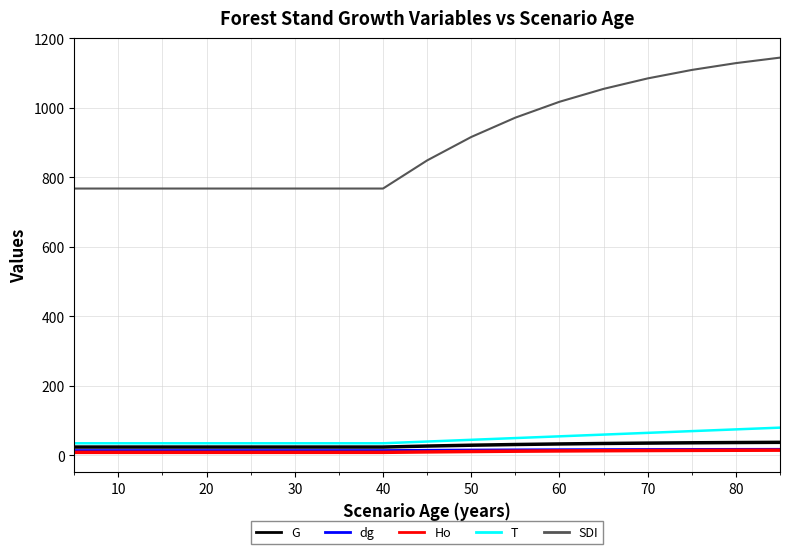

Which series has the largest total across all categories?

SDI